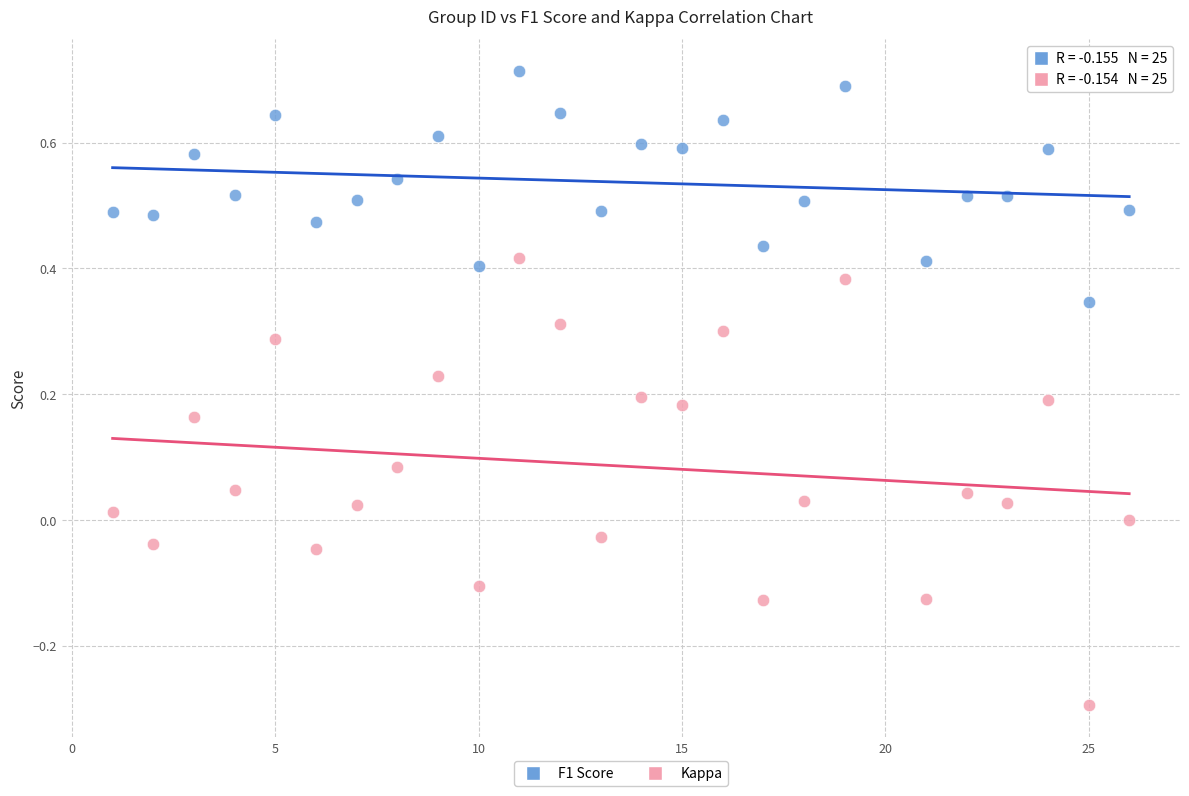

Across all data points, what is the range of Y values (max minus min)?

1.0